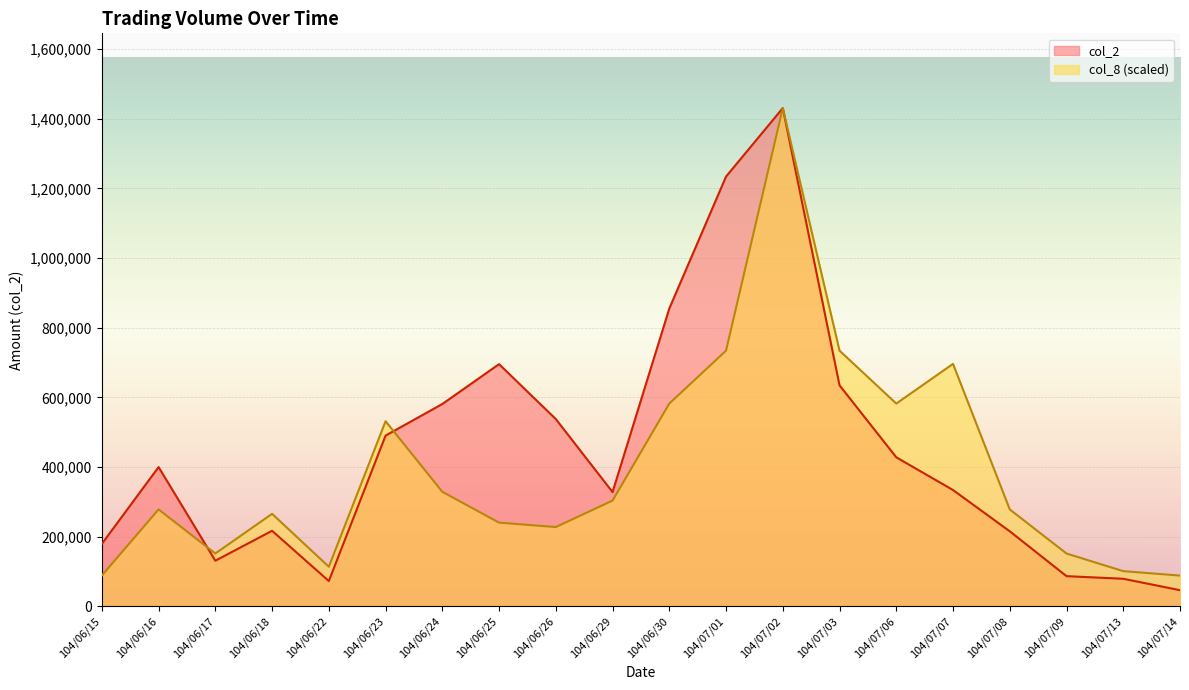

What is the difference between the highest and lowest values at 104/07/09?

64994.4